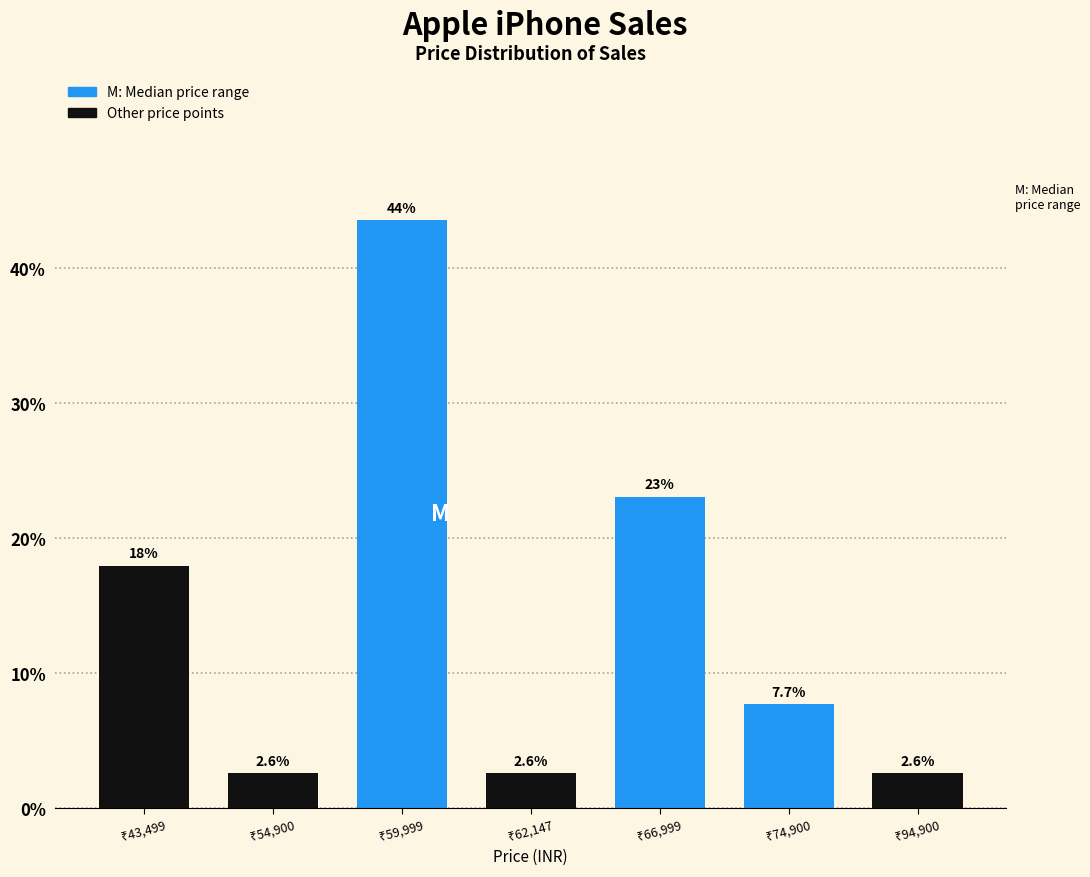

Reading right to left, list all the values displayed in this chart.

2.6	7.7	23.1	2.6	43.6	2.6	17.9